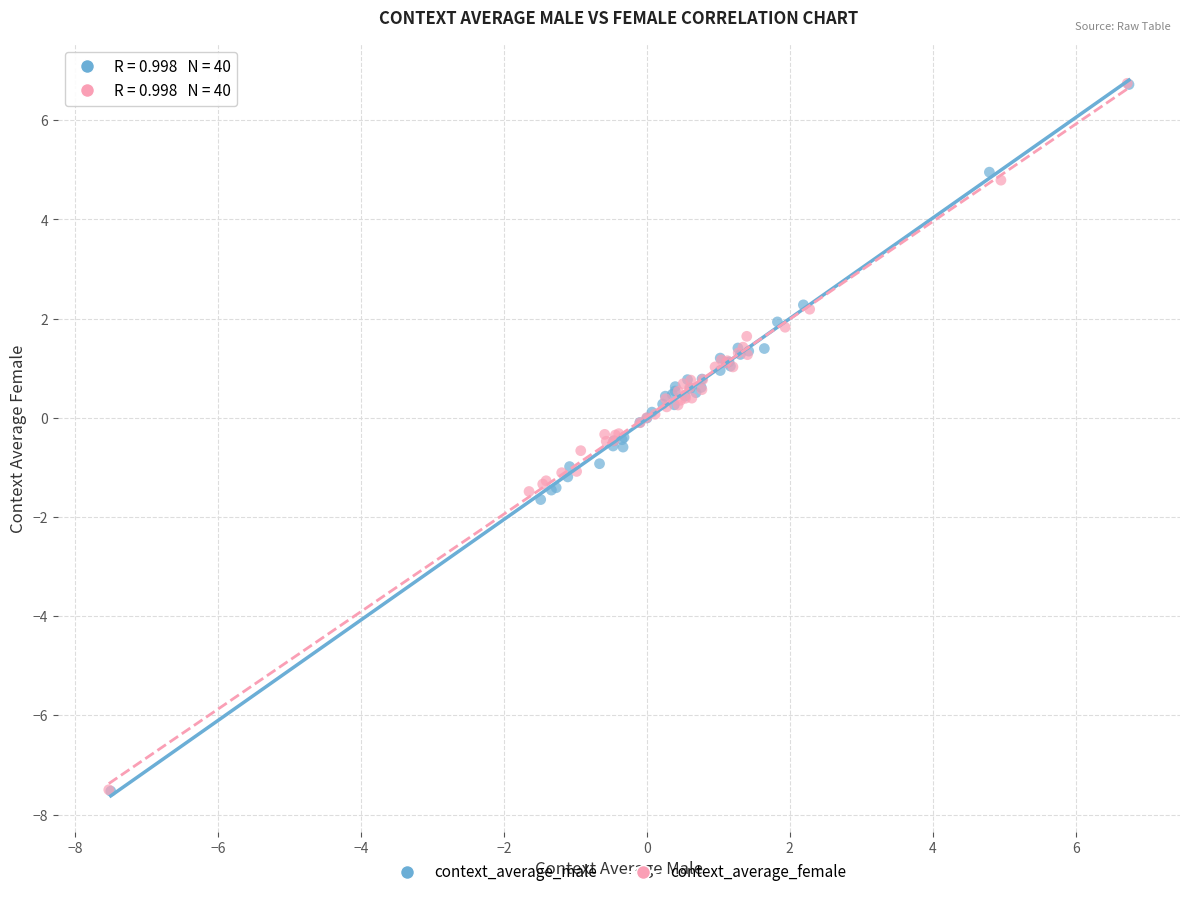

Which series has the widest spread of Y values?

context_average_male